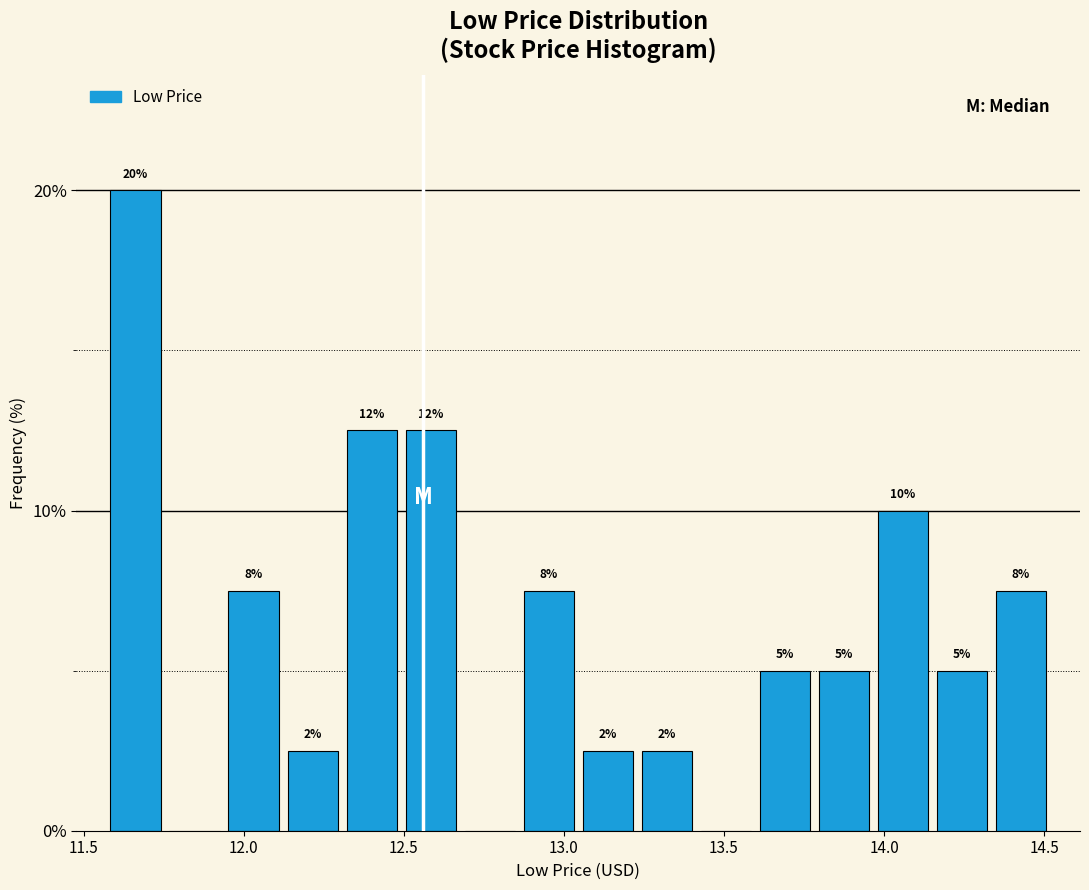

Read against the x-axis, roughly where is the centre of the tallest bar?

11.65